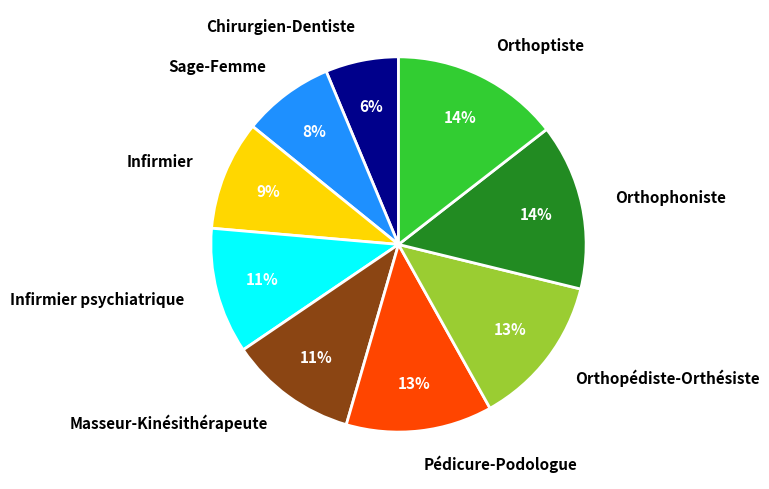

Which has a higher value, Infirmier or Masseur-Kinésithérapeute?

Masseur-Kinésithérapeute